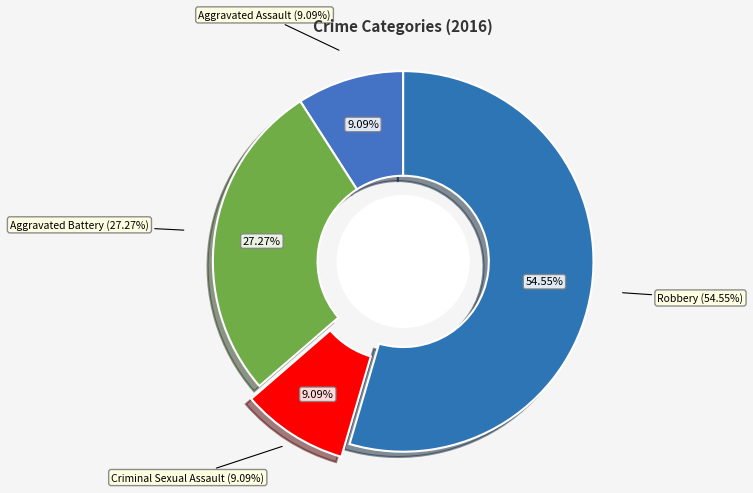

True or false: Aggravated Assault accounts for 9% of the total.

True